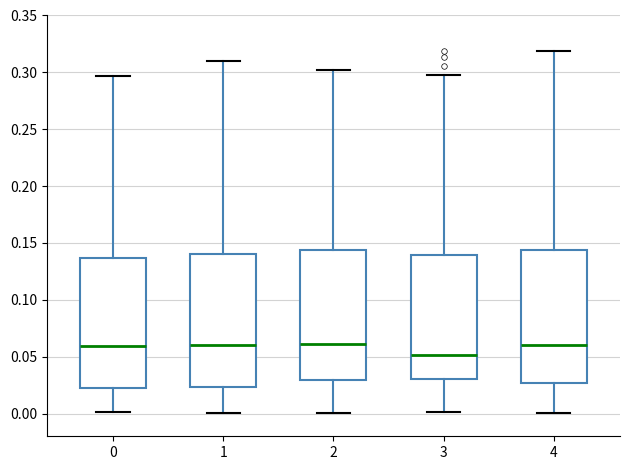

Reading left to right, transcribe this box plot: for each box, give where its median line is, the range the box spans, and where its two whiskers end, as read against the y-axis. The values are not printed on the chart, so give them approximately, as read against the axis.

0: median 0.060, box 0.025 to 0.135, whiskers 0.000 to 0.295
1: median 0.060, box 0.025 to 0.140, whiskers 0.000 to 0.310
2: median 0.060, box 0.030 to 0.145, whiskers 0.000 to 0.300
3: median 0.050, box 0.030 to 0.140, whiskers 0.000 to 0.300
4: median 0.060, box 0.025 to 0.145, whiskers 0.000 to 0.320